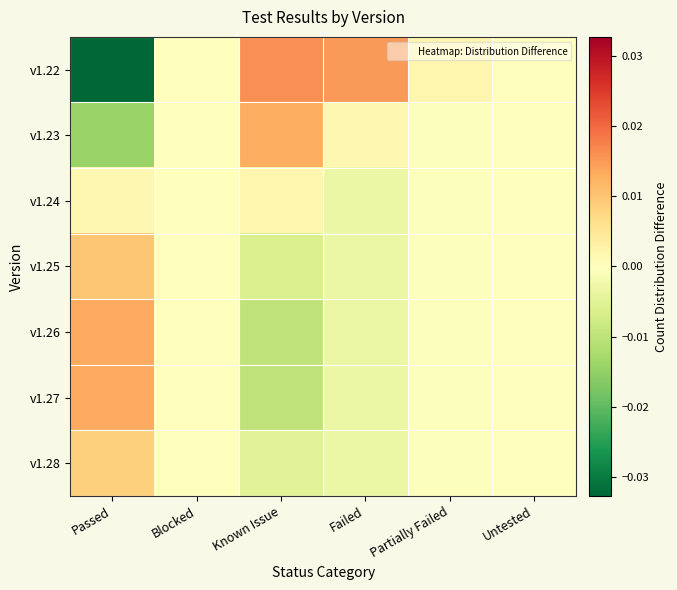

Rank the series at Known Issue from highest to lowest value.

v1.22, v1.23, v1.24, v1.28, v1.25, v1.27, v1.26